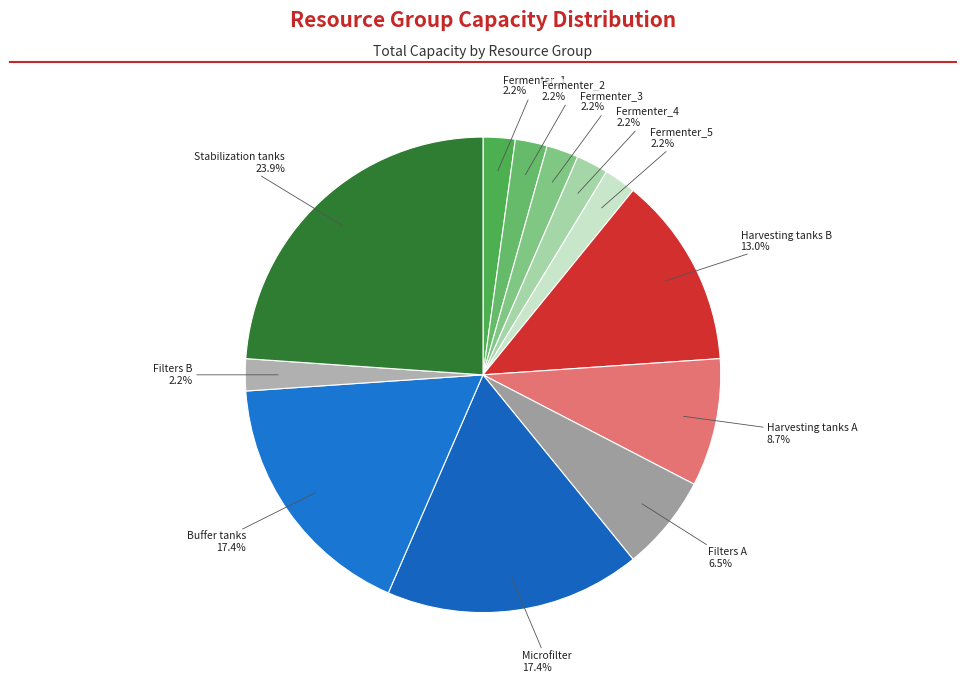

Count the number of slices in the pie.

12